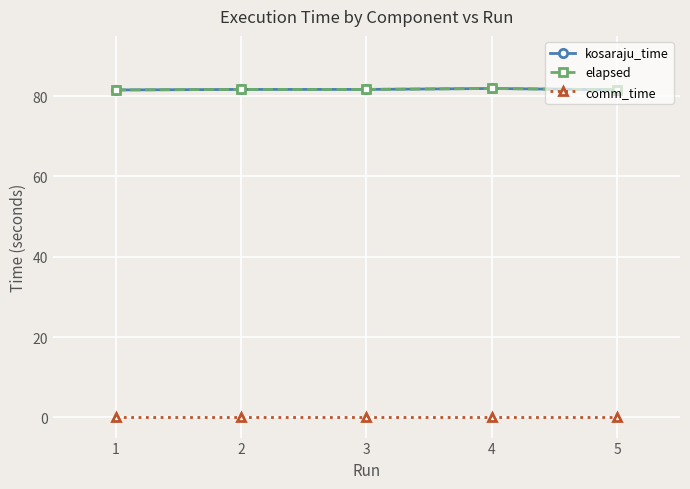

The elapsed series shows 81.7 at 2. True or false?

True